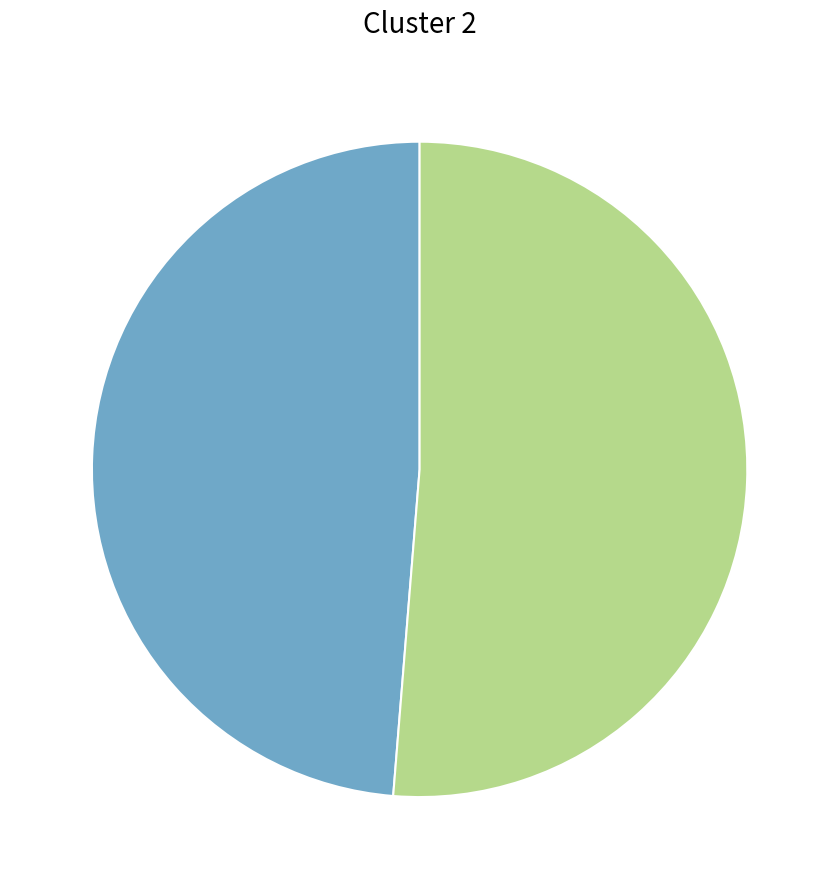

Does any single category account for the majority?

Yes